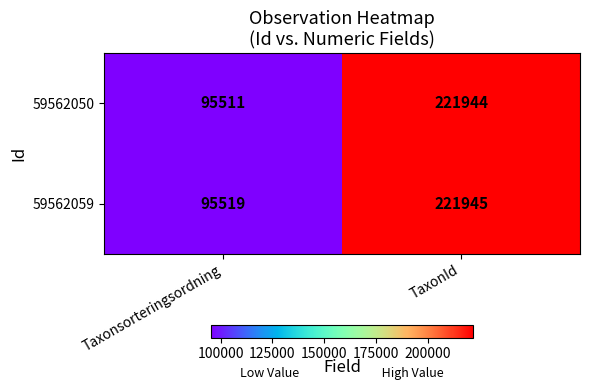

The 59562050 series shows 382966 at TaxonId. True or false?

False